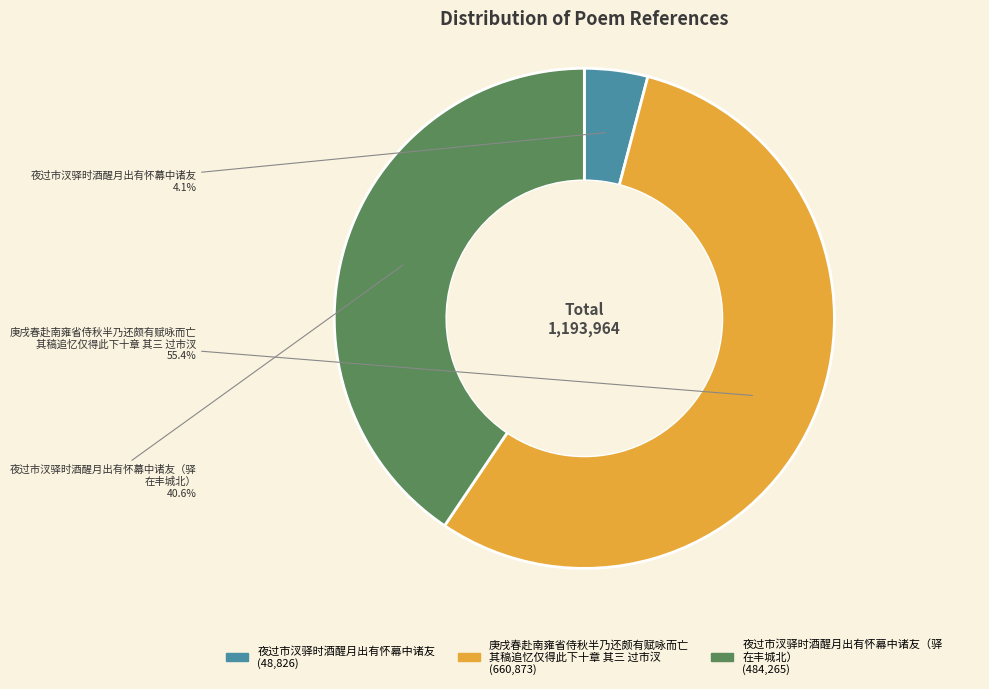

Does any single category account for the majority?

Yes